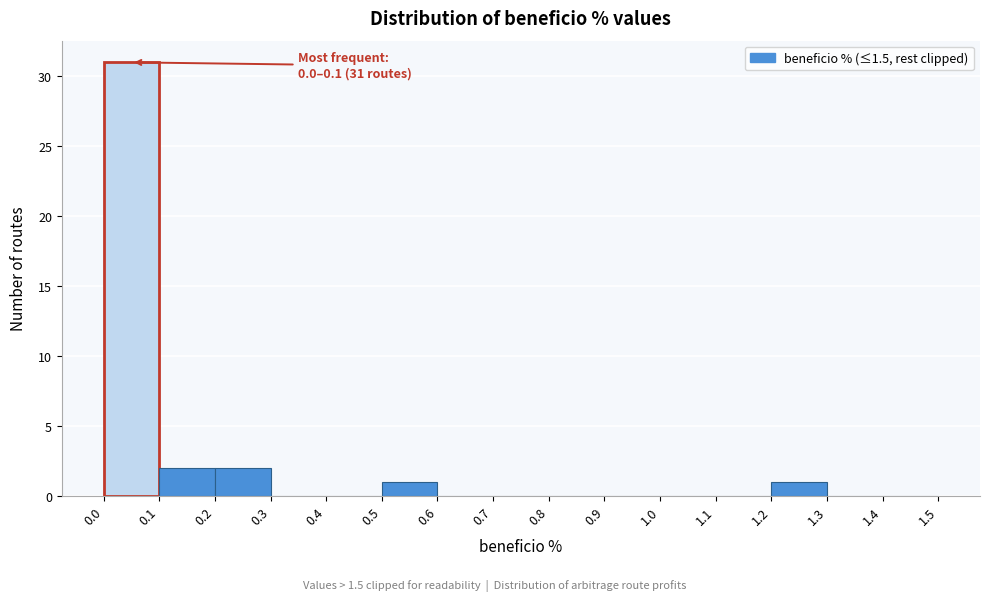

Which range on the x-axis has the tallest bar?

0.0 to 0.1